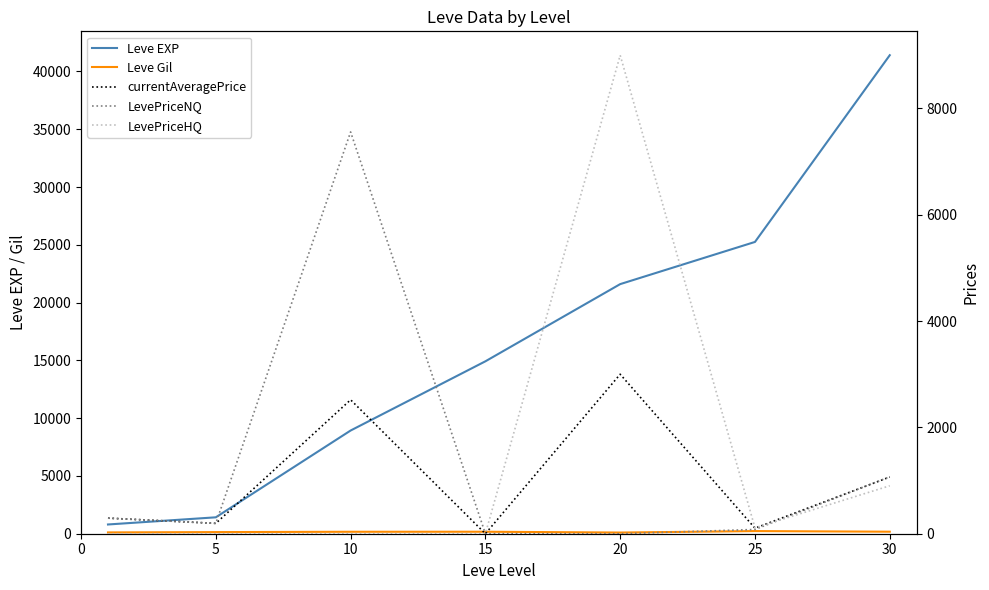

Reading left to right, list all the values displayed in this chart.

Leve EXP: 800.0	1420.0	8930.0	14920.0	21600.0	25250.0	41410.0
Leve Gil: 113.0	140.0	169.0	172.0	101.0	229.0	175.0
currentAveragePrice: 293.3	194.8	2519.2	0.0	3000.0	104.1	1066.6
LevePriceNQ: 293.3	194.8	7557.6	0.0	0.0	80.0	1070.8
LevePriceHQ: 0.0	0.0	0.0	0.0	9000.0	111.0	902.0